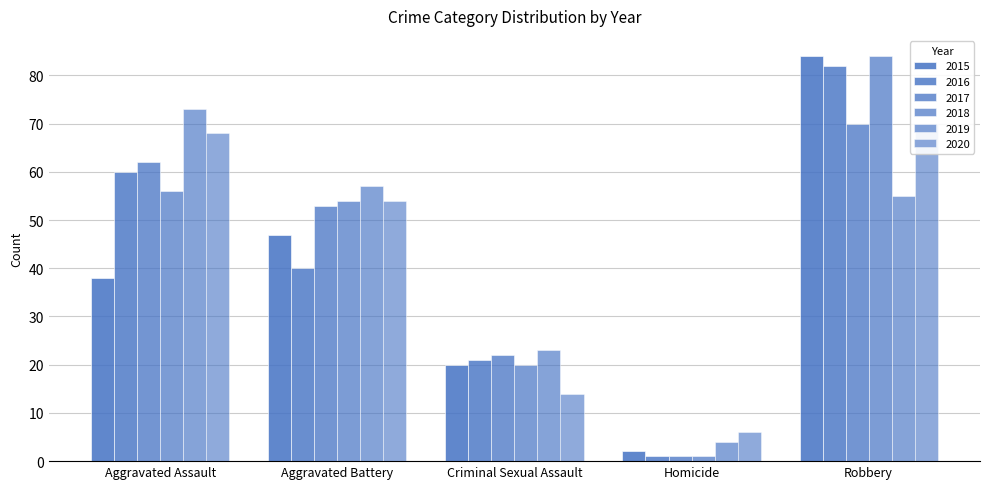

What is the minimum value shown in the chart?

1